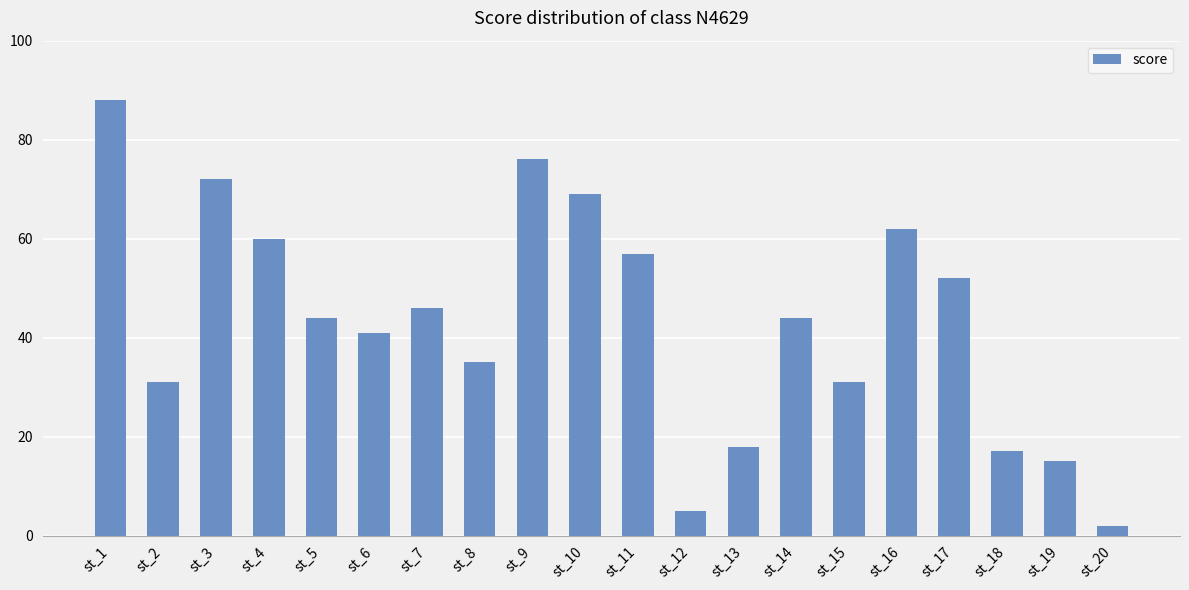

Reading right to left, list all the values displayed in this chart.

st_20=2	st_19=15	st_18=17	st_17=52	st_16=62	st_15=31	st_14=44	st_13=18	st_12=5	st_11=57	st_10=69	st_9=76	st_8=35	st_7=46	st_6=41	st_5=44	st_4=60	st_3=72	st_2=31	st_1=88